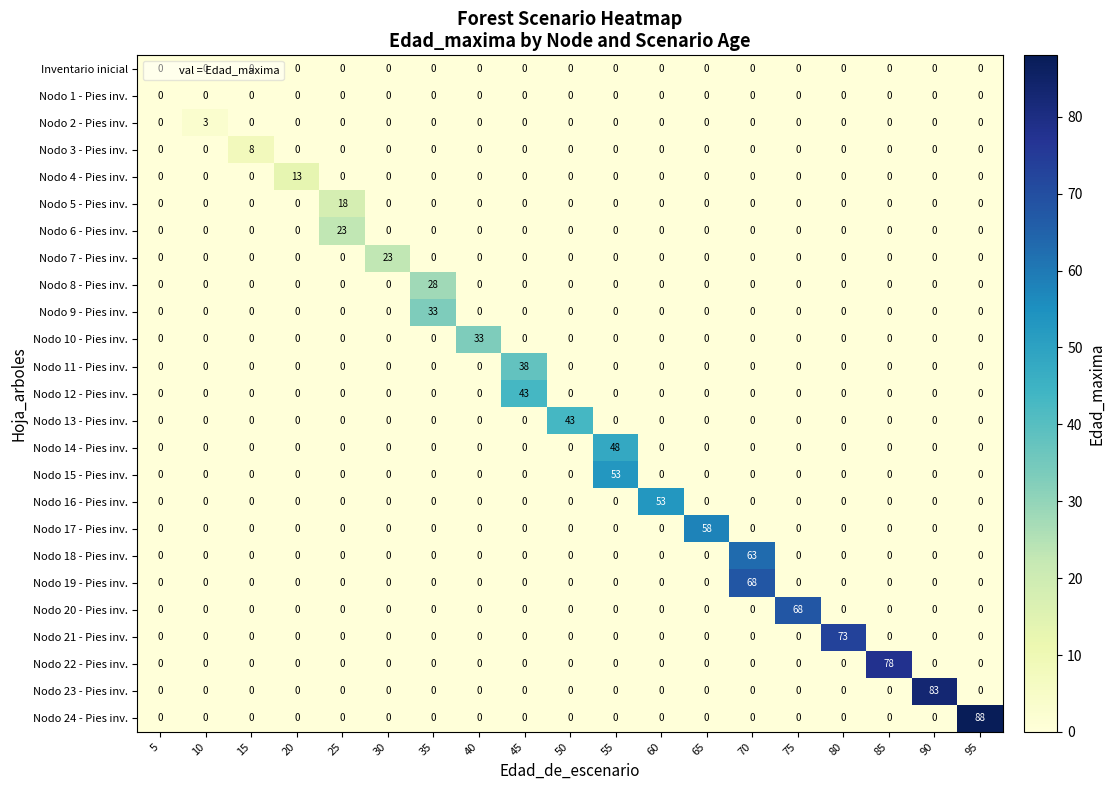

At how many categories does at least one series exceed 60?

6